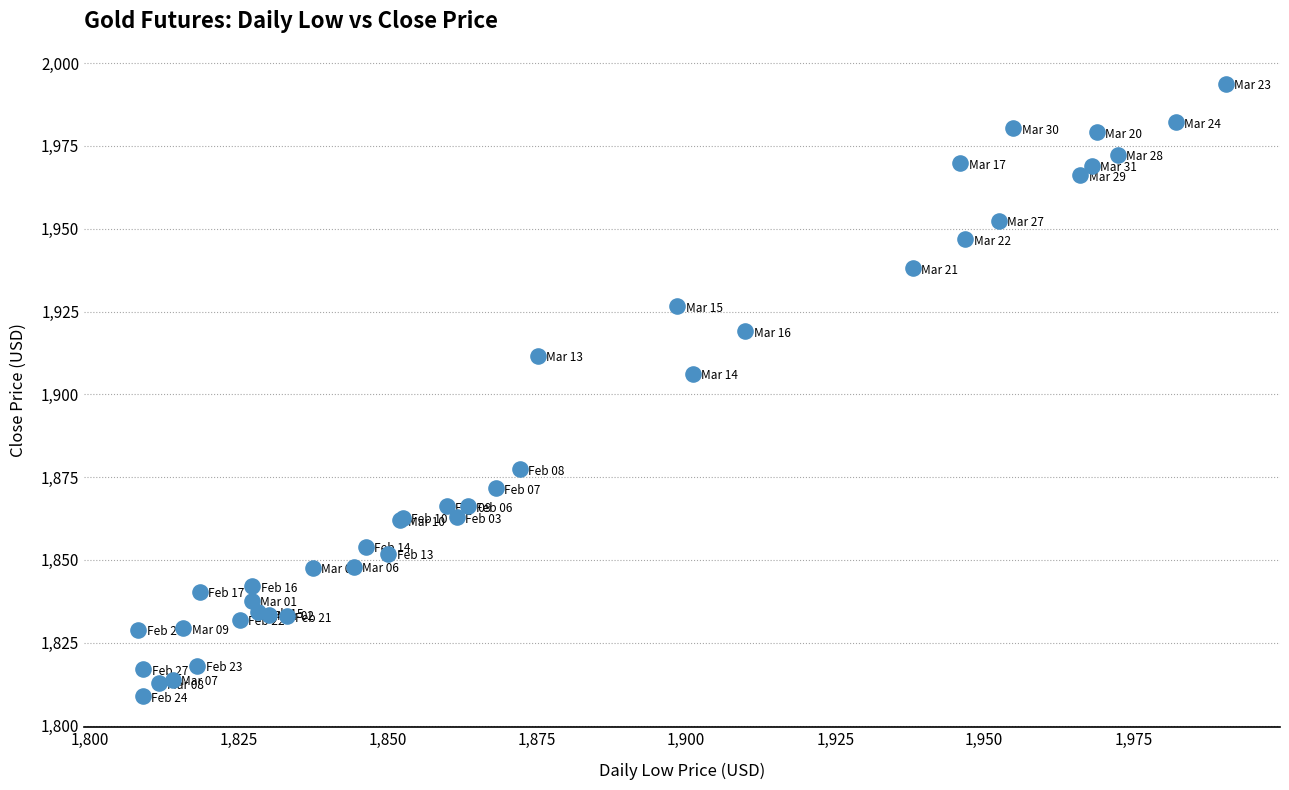

What Y value in the scatter plot is closest to 1901?

1906.2